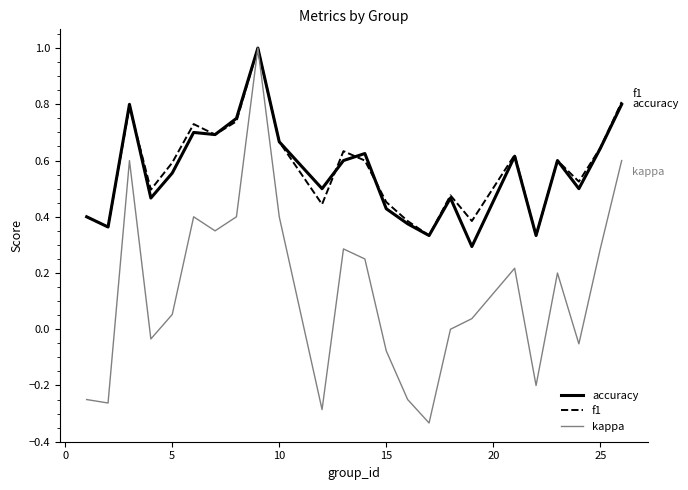

Which series has the widest spread of values?

kappa